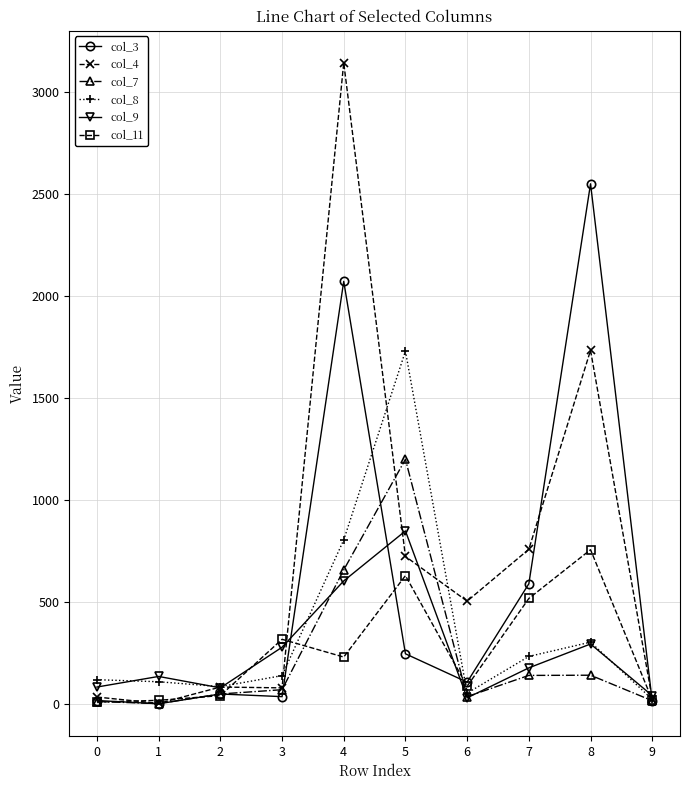

True or false: col_11 has a value of 17 at 1.

True